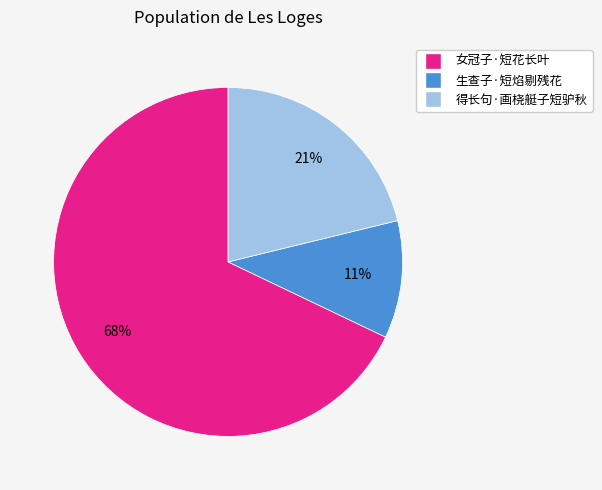

Which has a higher value, 女冠子·短花长叶 or 得长句·画桡艇子短驴秋?

女冠子·短花长叶